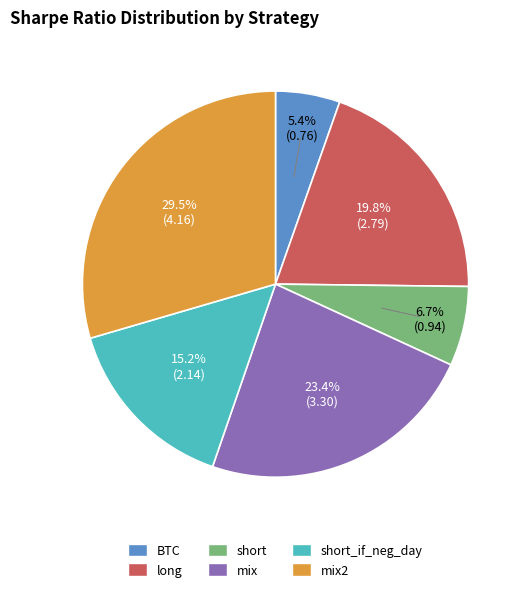

Does any single category account for the majority?

No